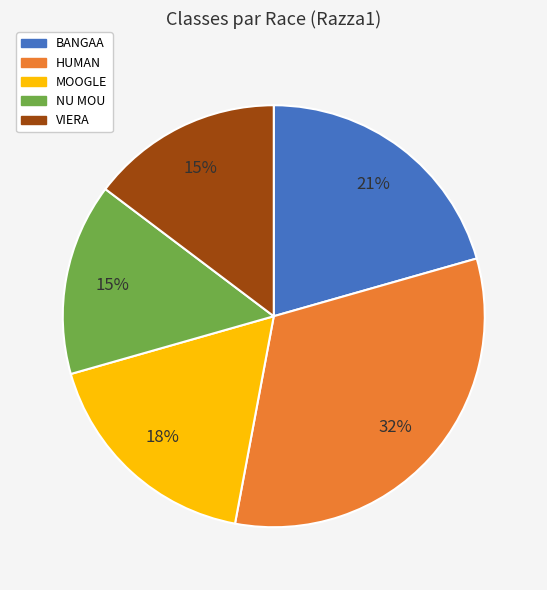

Which category has the biggest portion of the pie?

HUMAN